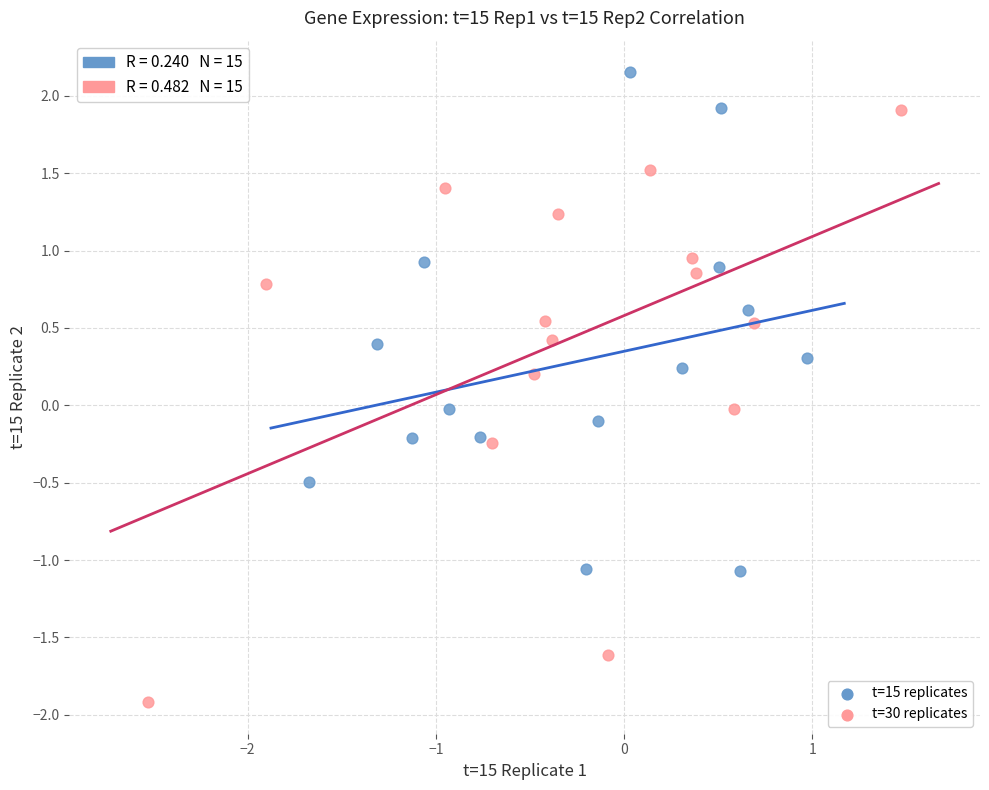

Which series reaches the minimum Y coordinate?

t=30 replicates